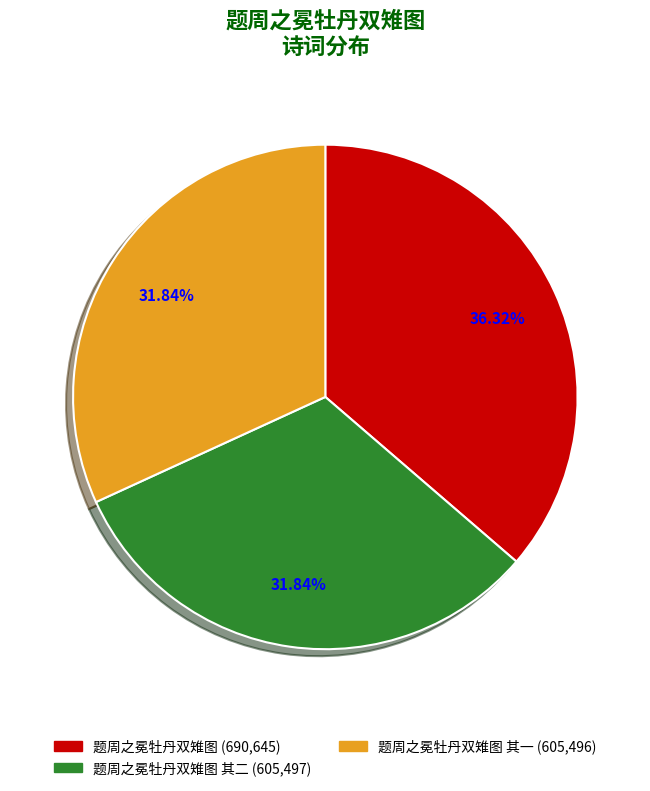

Combined, do 题周之冕牡丹双雉图 (690,645) and 题周之冕牡丹双雉图 其一 (605,496) account for over 50%?

Yes